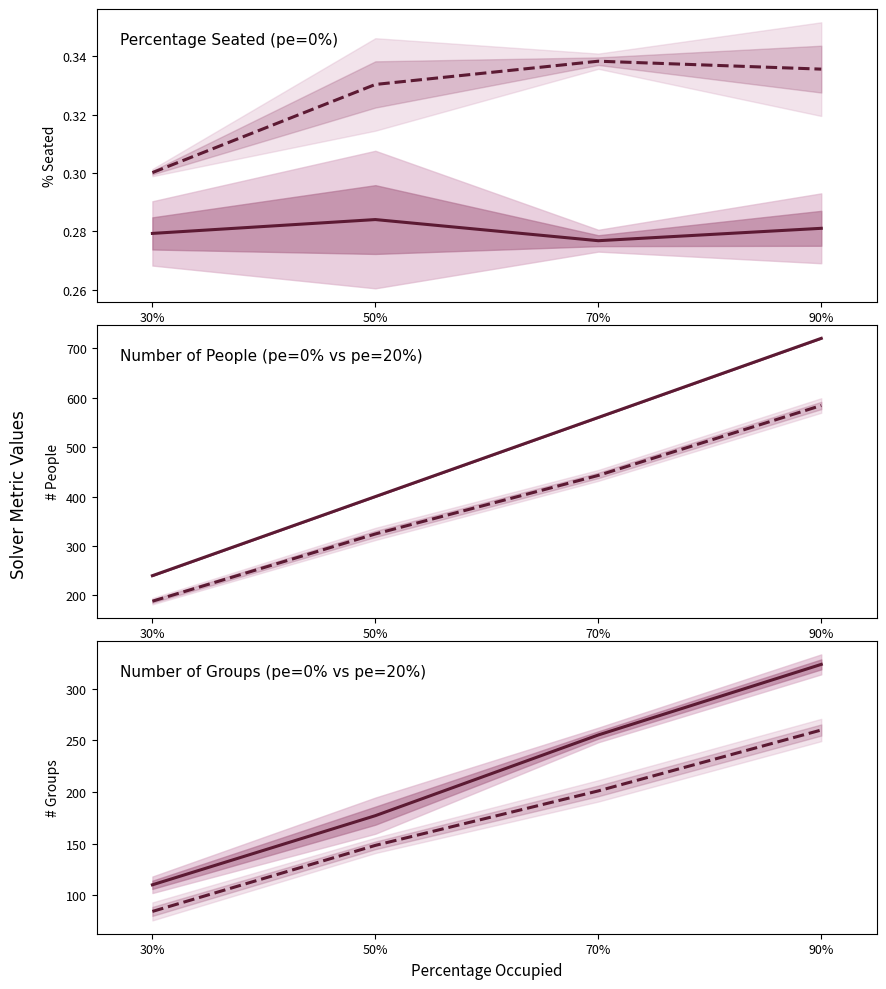

What is the label of the 1st point from the left?

30%